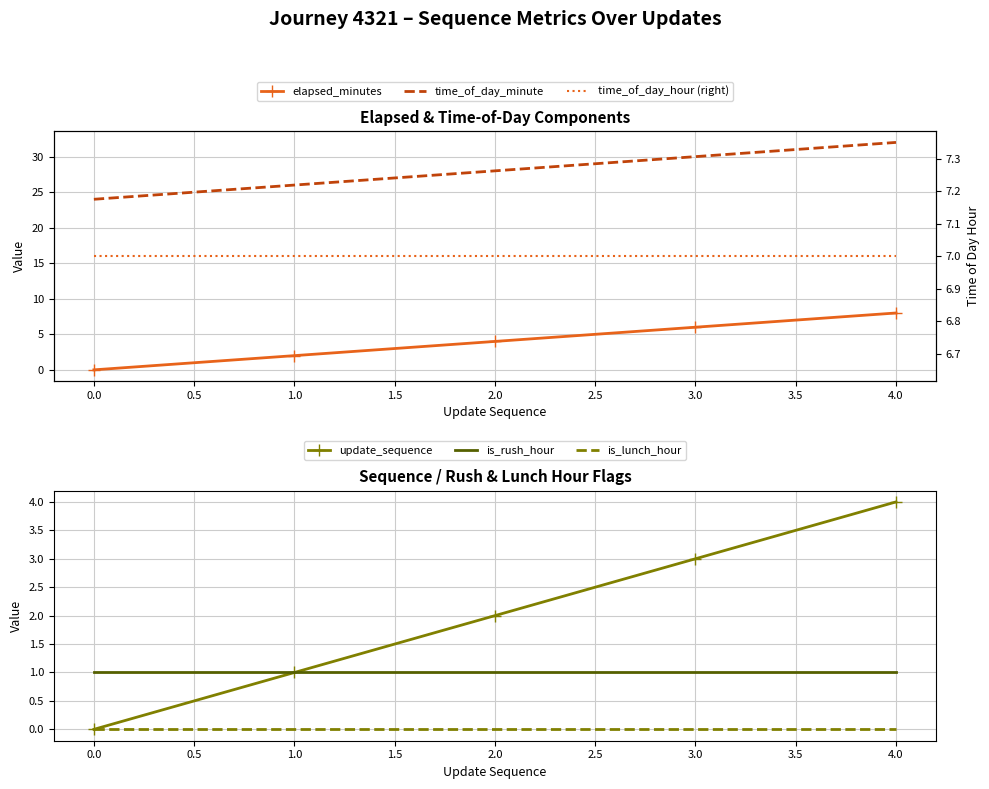

What is the average value of the time_of_day_minute series?

28